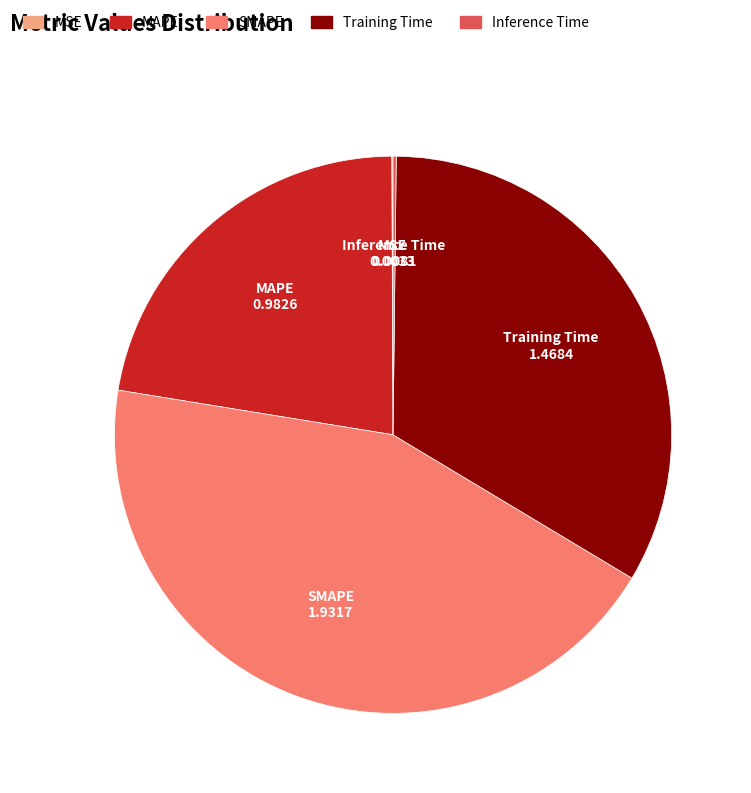

What percentage do MAPE and MSE together represent?

22.4%